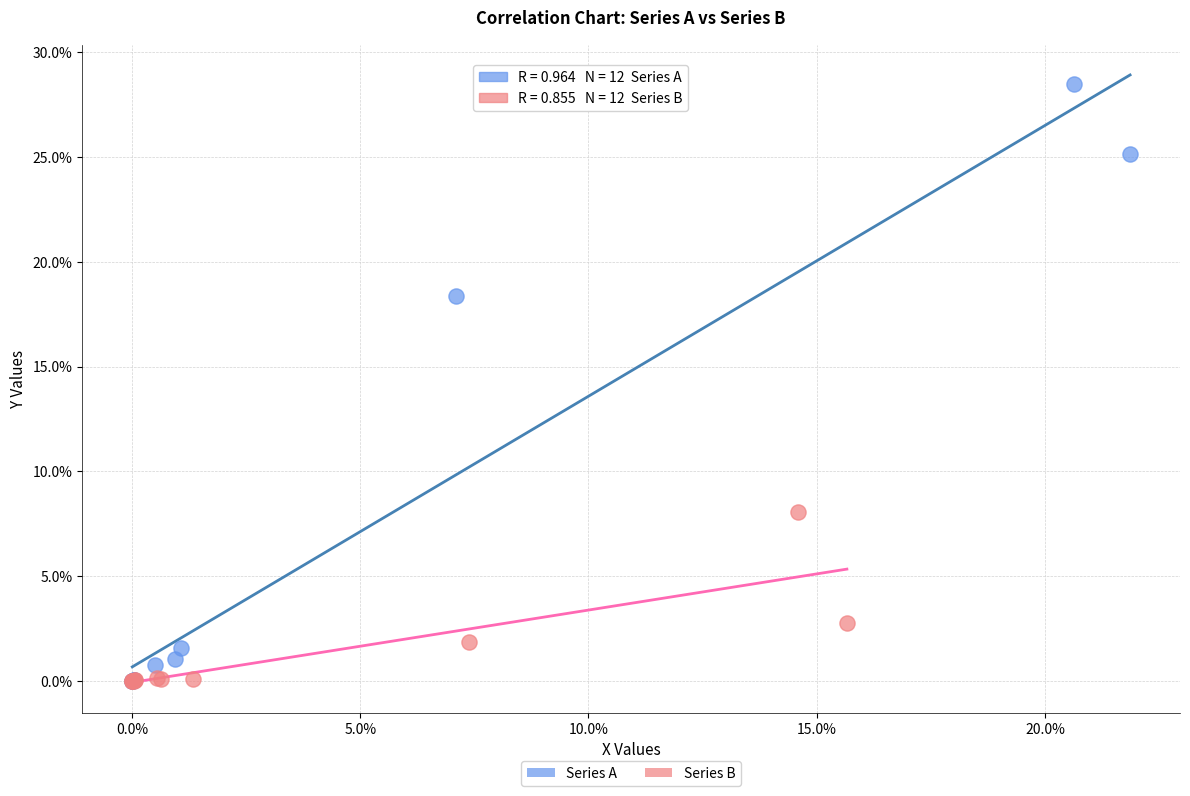

Which series has the widest spread of Y values?

Series A